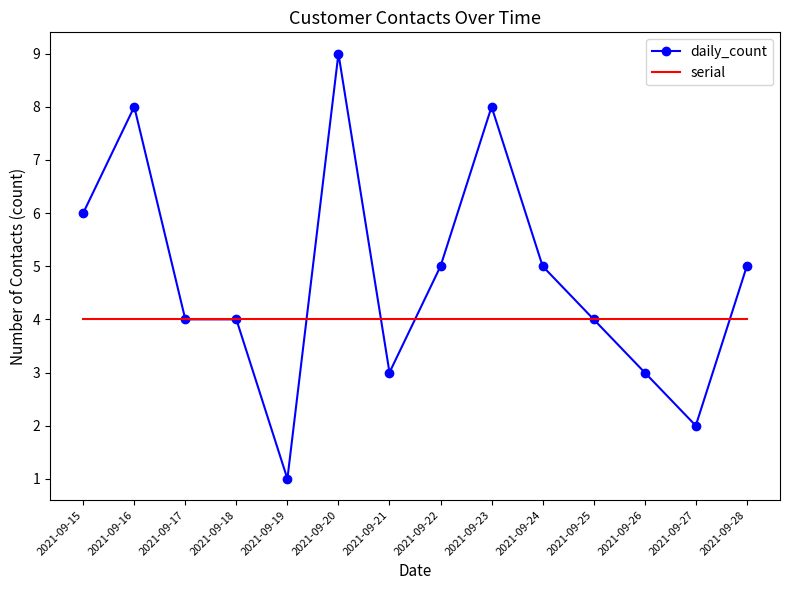

Reading left to right, list all the values displayed in this chart.

daily_count: 2021-09-15=6	2021-09-16=8	2021-09-17=4	2021-09-18=4	2021-09-19=1	2021-09-20=9	2021-09-21=3	2021-09-22=5	2021-09-23=8	2021-09-24=5	2021-09-25=4	2021-09-26=3	2021-09-27=2	2021-09-28=5
serial: 2021-09-15=4	2021-09-16=4	2021-09-17=4	2021-09-18=4	2021-09-19=4	2021-09-20=4	2021-09-21=4	2021-09-22=4	2021-09-23=4	2021-09-24=4	2021-09-25=4	2021-09-26=4	2021-09-27=4	2021-09-28=4